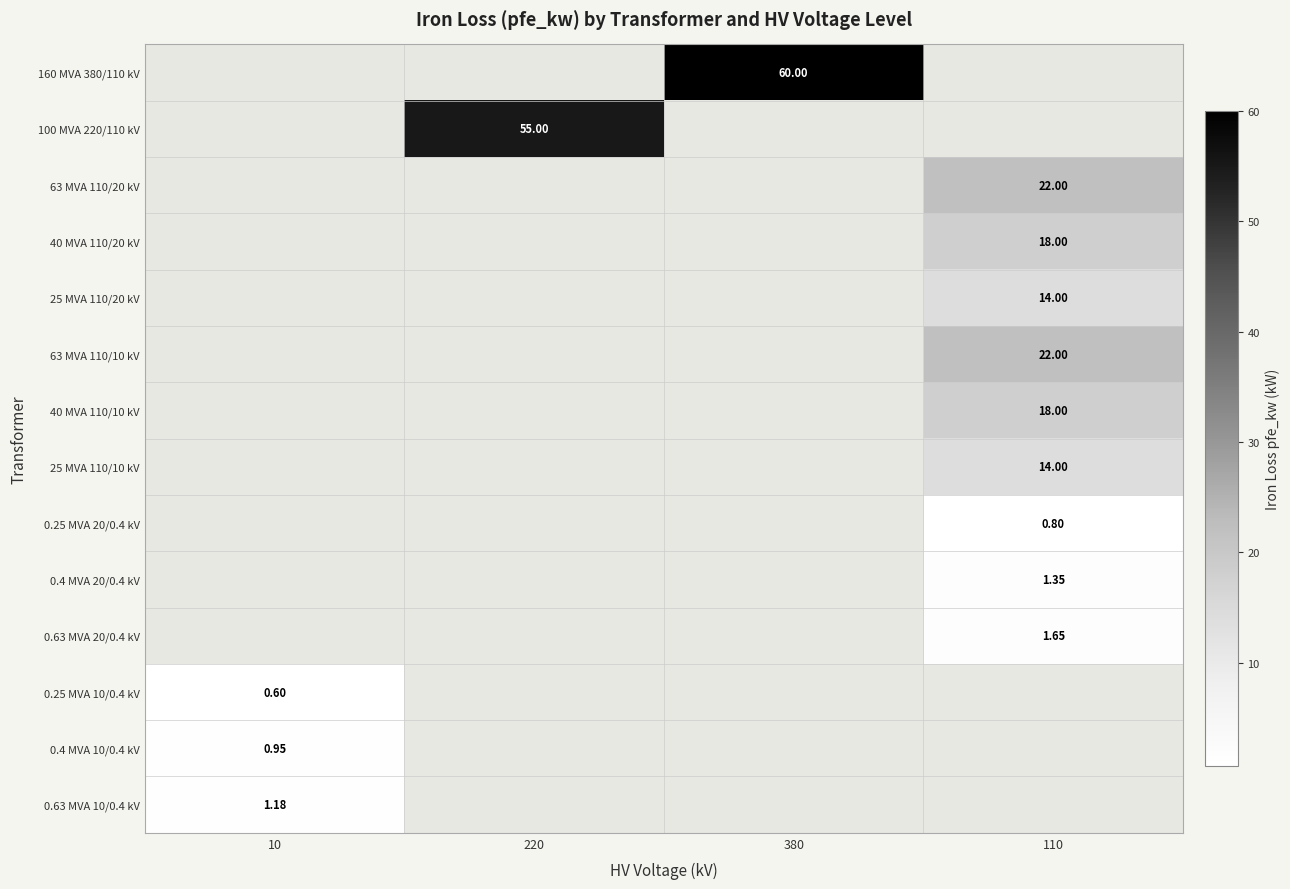

Is it true that 25 MVA 110/10 kV equals 14.0 at 110?

True